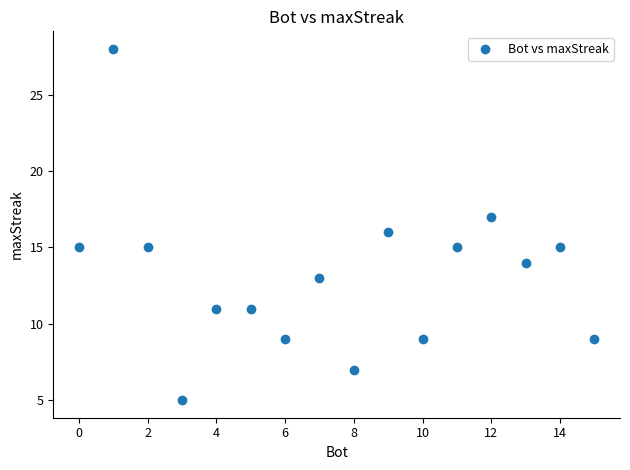

What is the range of X values (max minus min)?

15